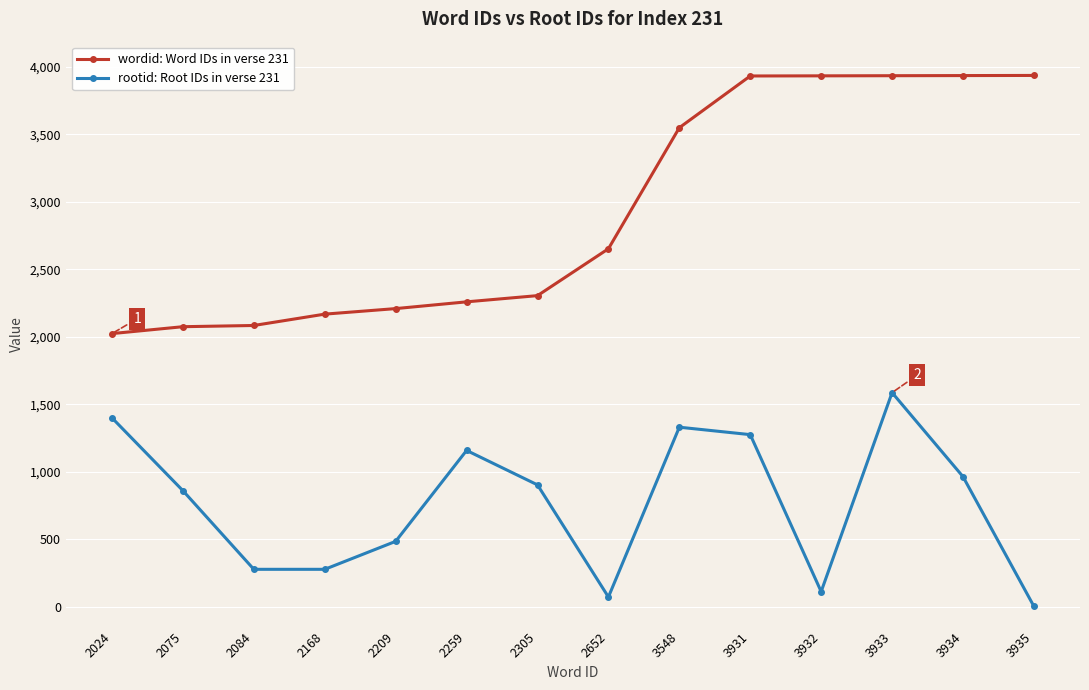

At how many categories does at least one series exceed 1617?

14